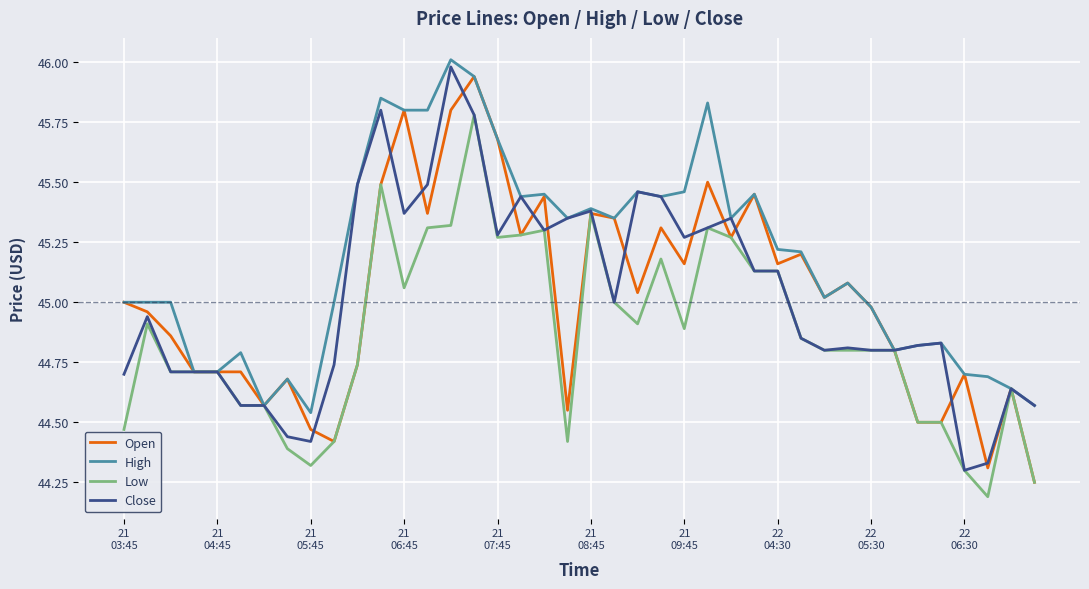

Which series has the largest total across all categories?

High